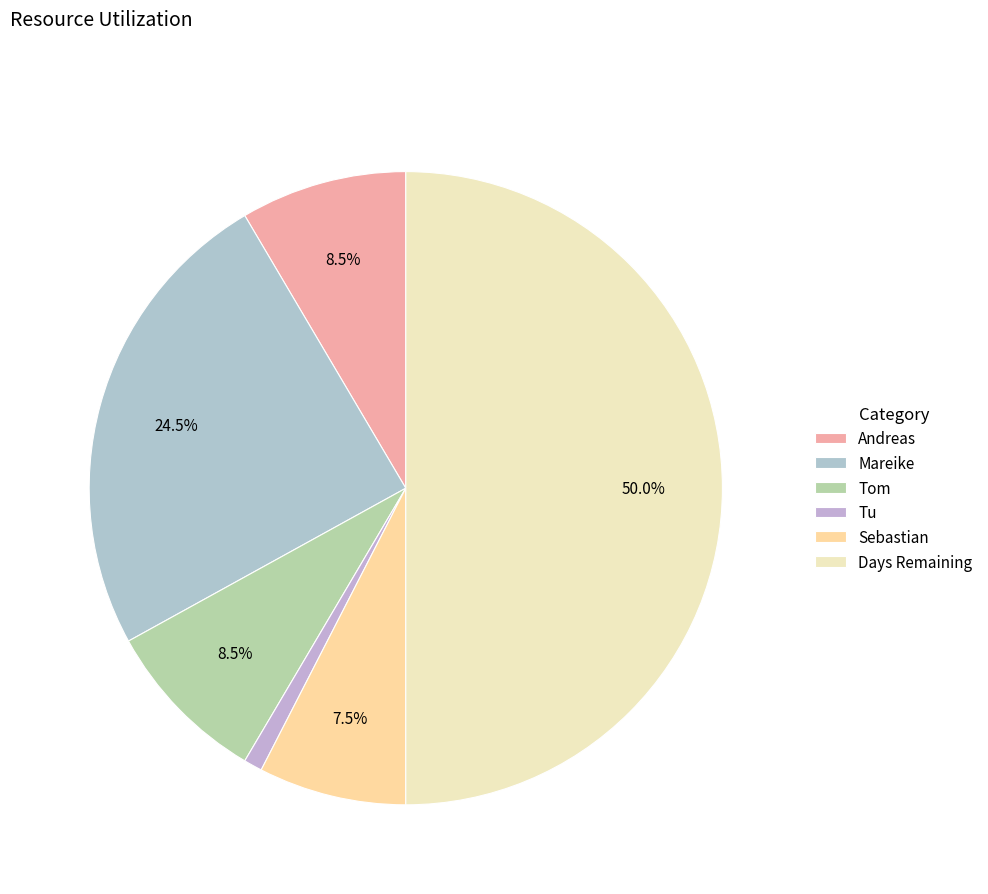

Count the number of slices in the pie.

6